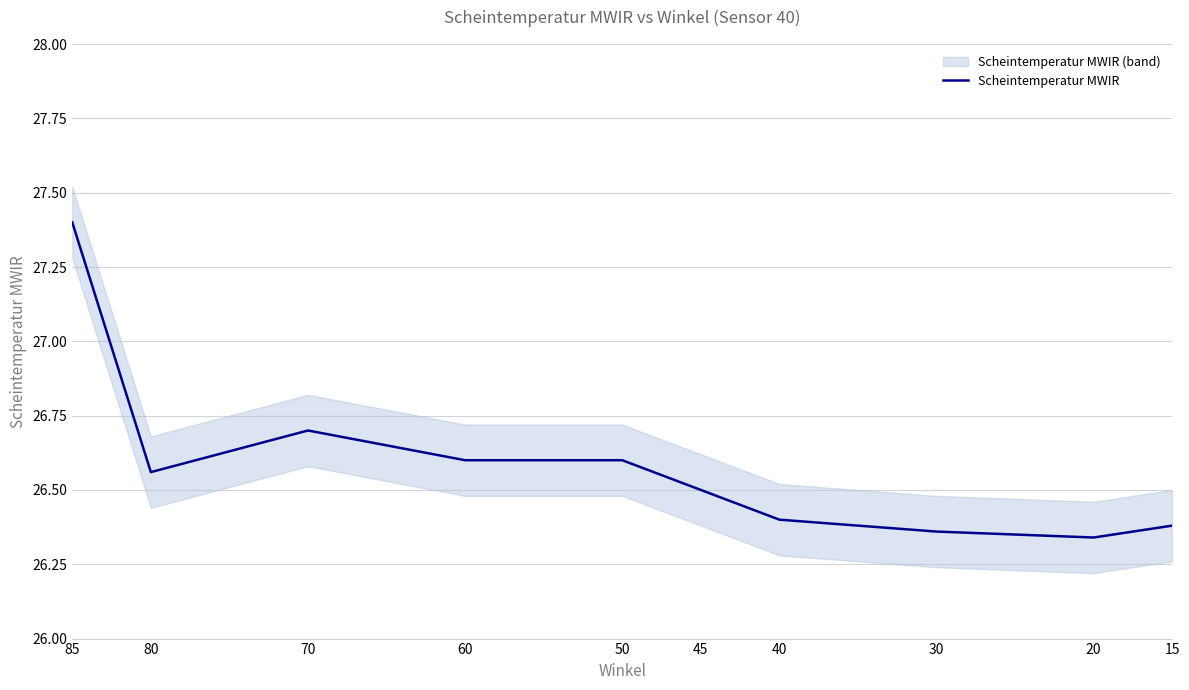

Between 20 and 70, which is larger?

70